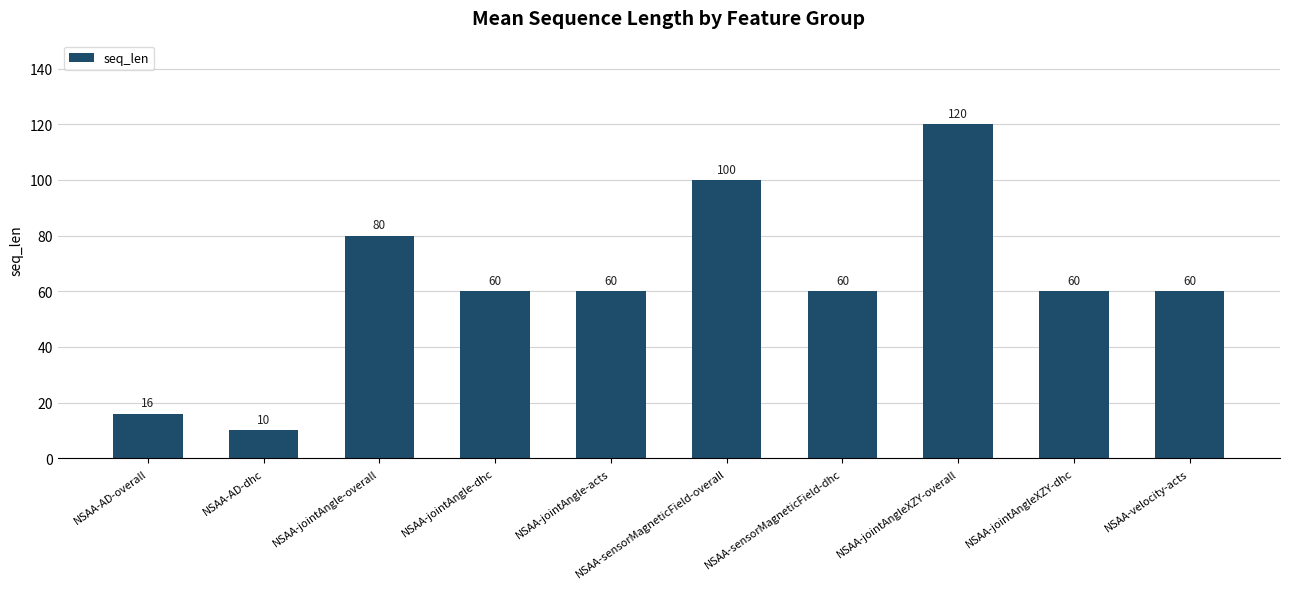

What is the average value?

62.6